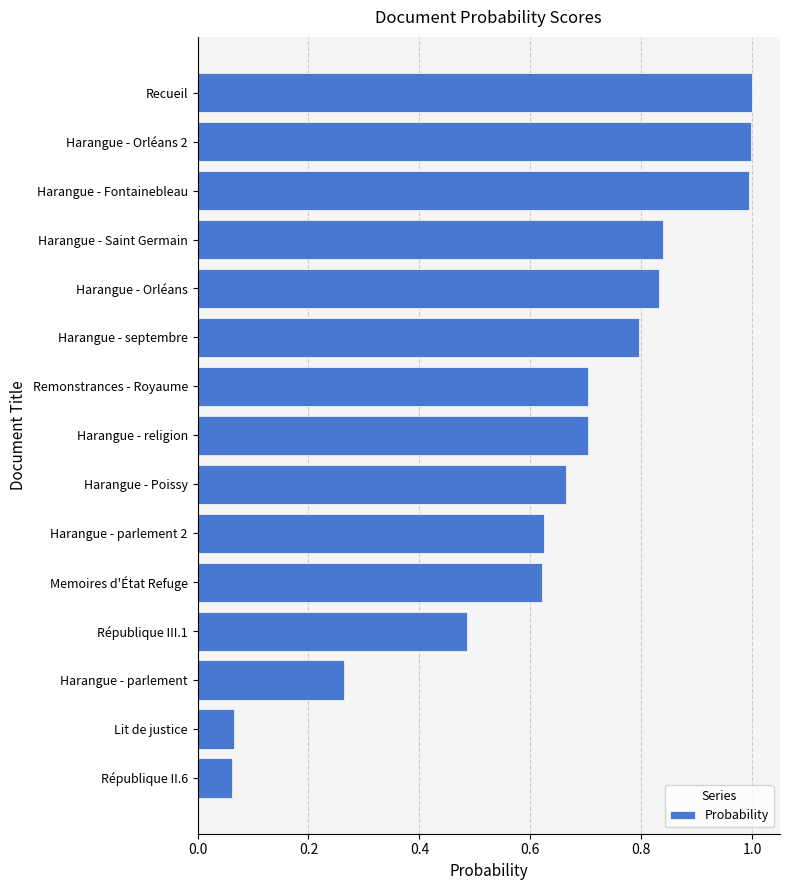

What is the difference between the maximum and second lowest values?

0.9